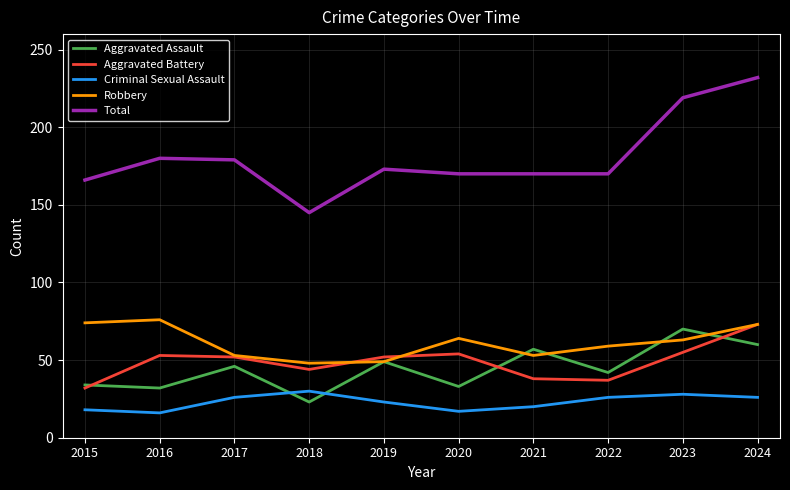

The value of Aggravated Assault at 2017 is 71. True or false?

False